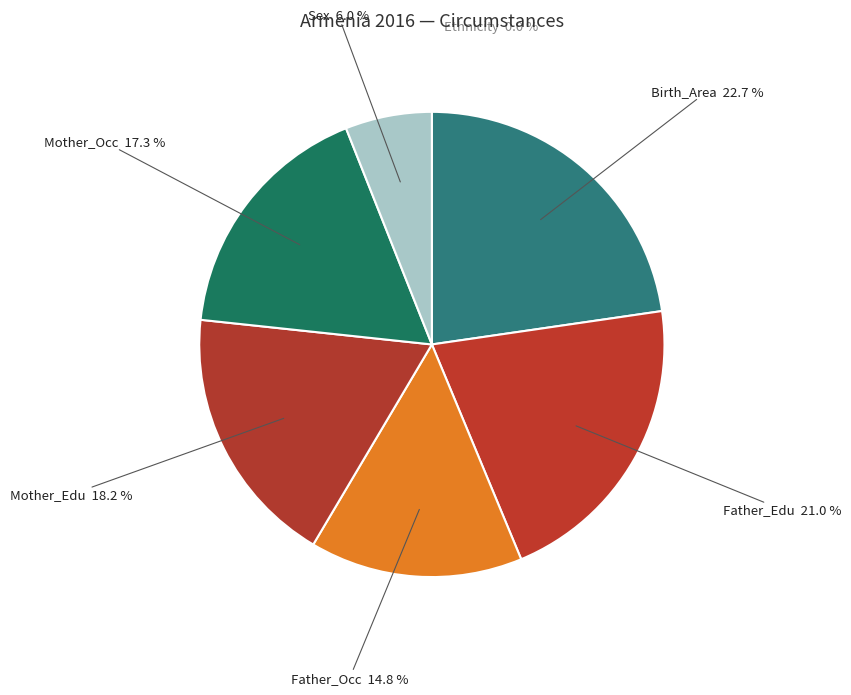

What is the change in value from Ethnicity to Father_Occ?

+14.9